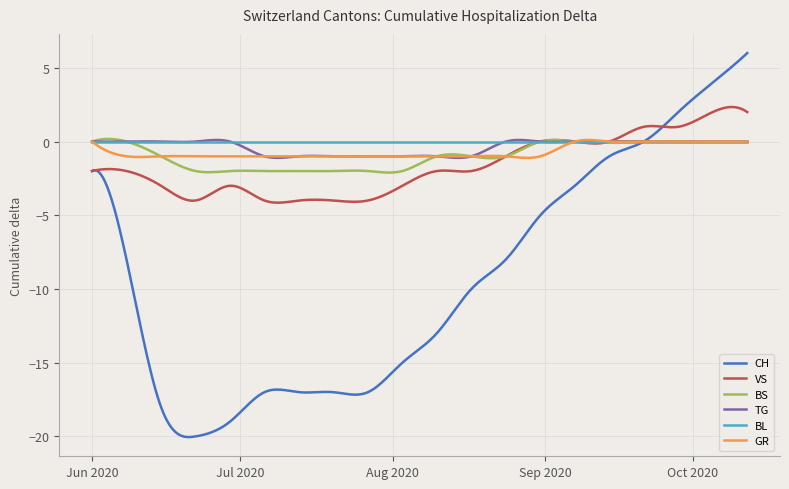

What is the smallest value displayed?

-20.0